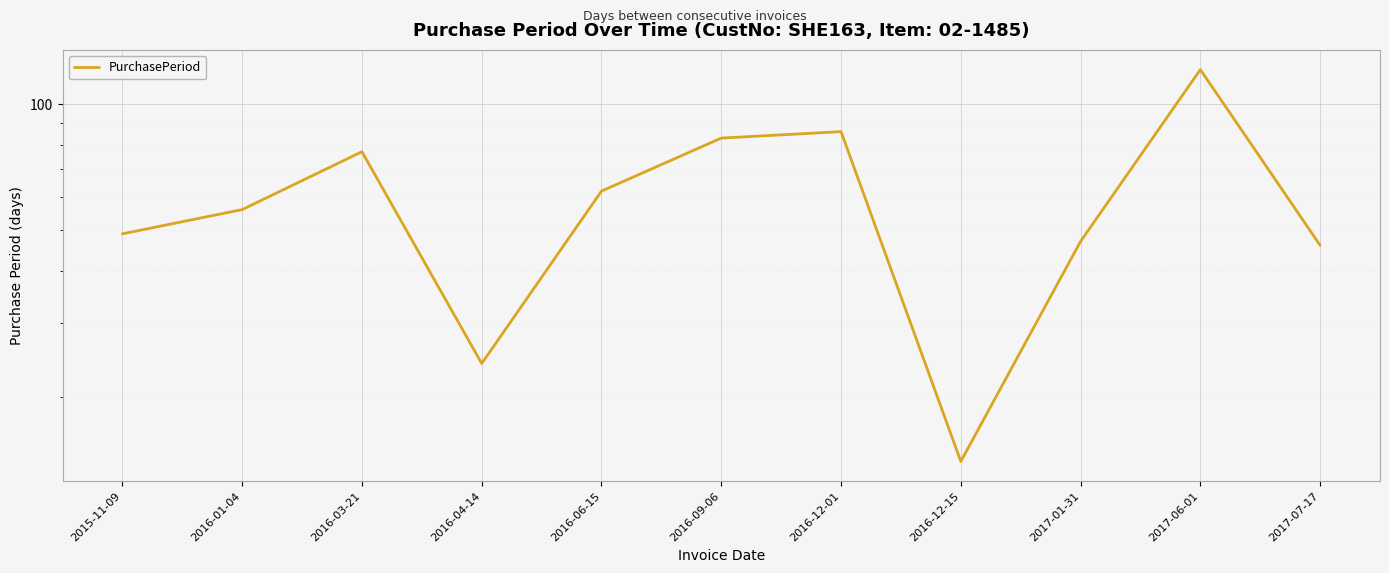

True or false: the data has more than 2 interior local peaks.

True